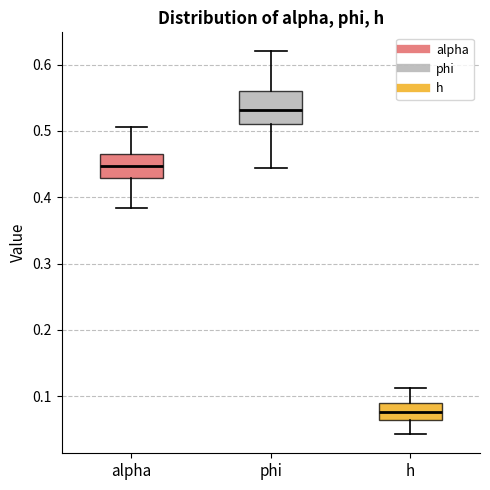

Where does the upper whisker of the box for phi end on the y-axis? The values are not printed on the chart, so give them approximately, as read against the axis.

0.62